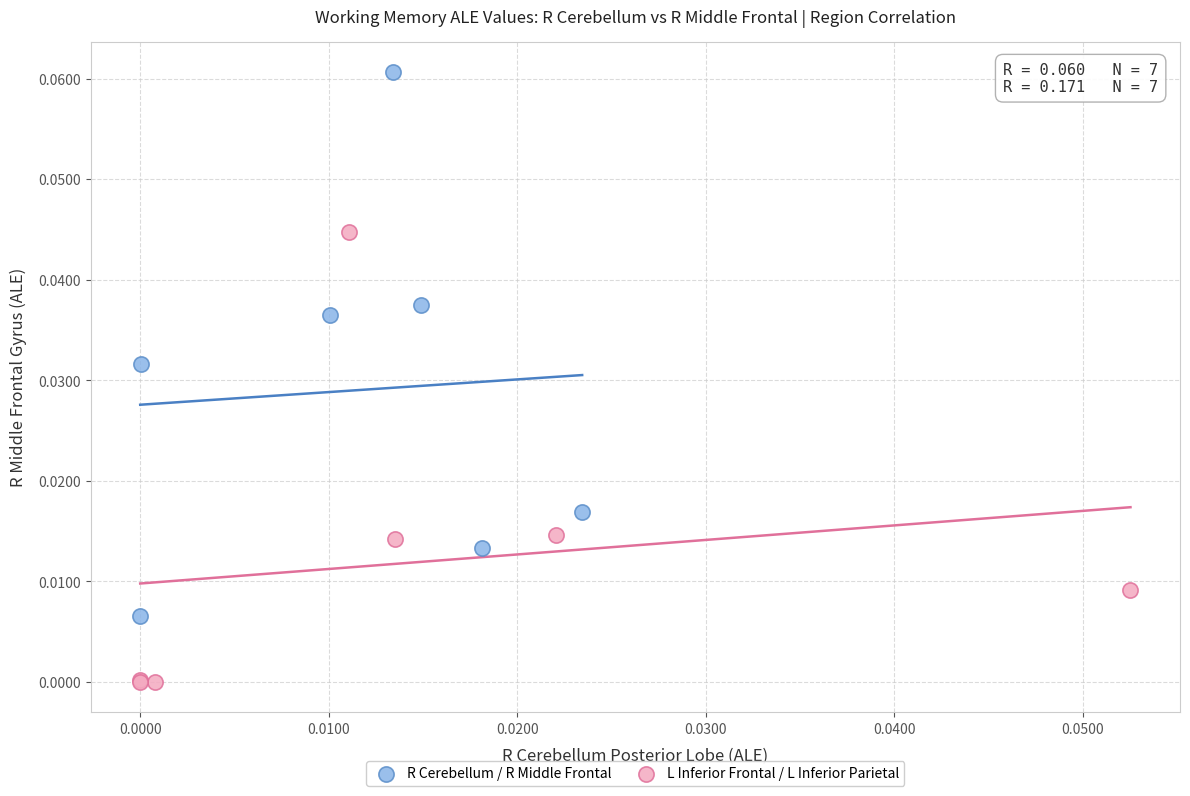

Which series has the largest Y range (max minus min)?

R Cerebellum / R Middle Frontal